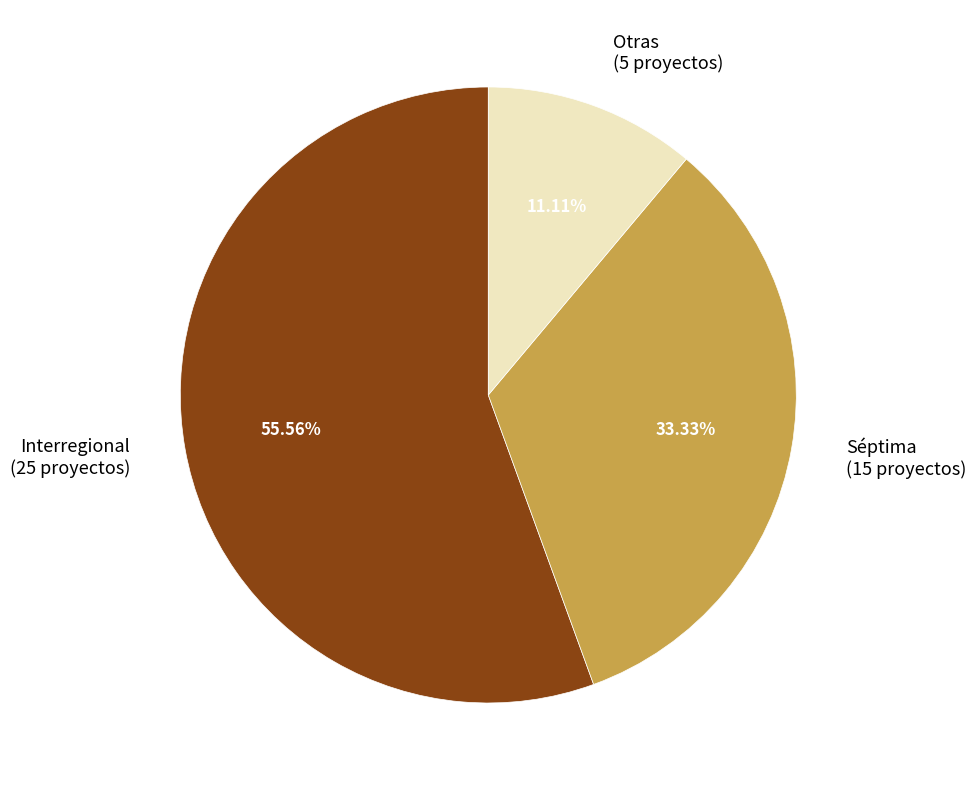

Rank the categories by value from highest to lowest.

Interregional (25 proyectos), Séptima (15 proyectos), Otras (5 proyectos)